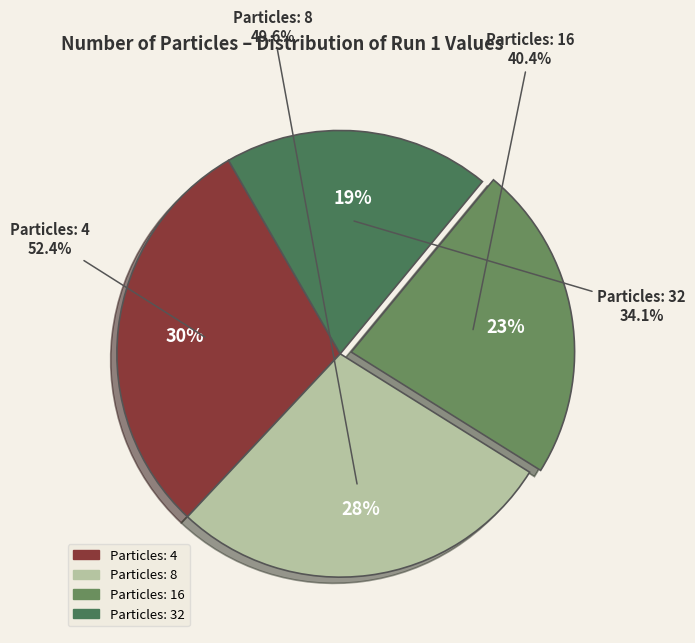

What percentage is NOT represented by 16?

77.1%